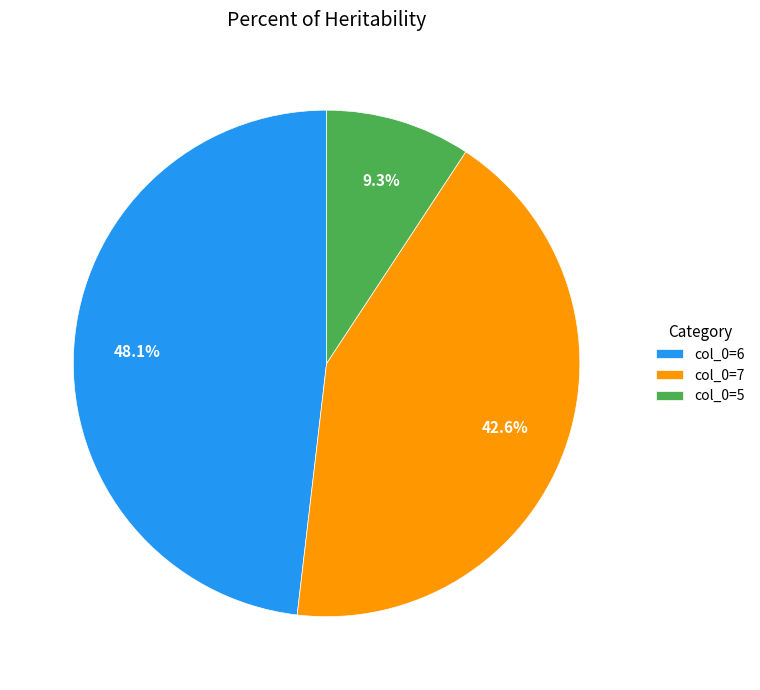

Which slice is the smallest?

col_0=5